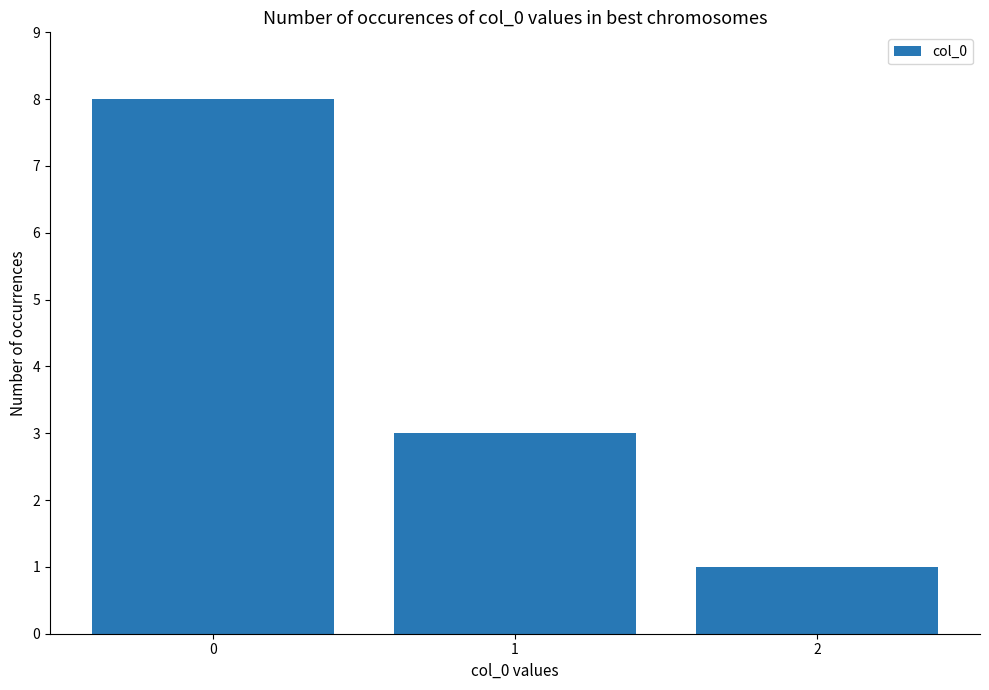

The chart shows a value of 1 at 1. True or false?

False